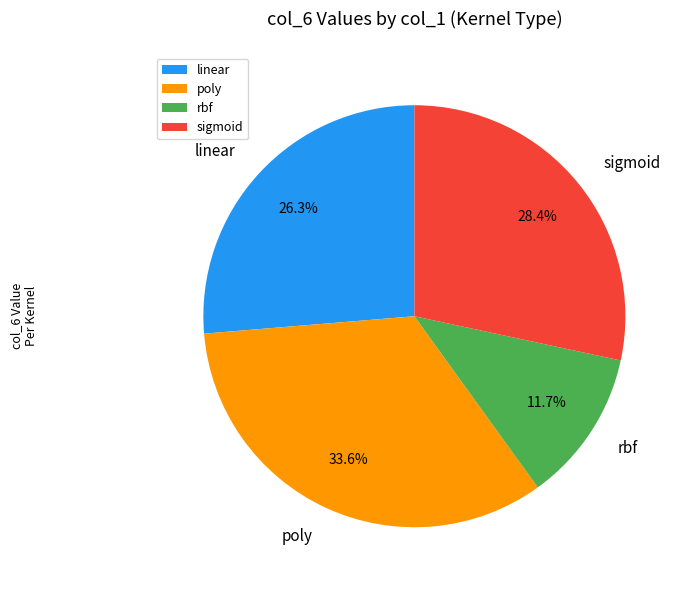

Count the number of slices in the pie.

4